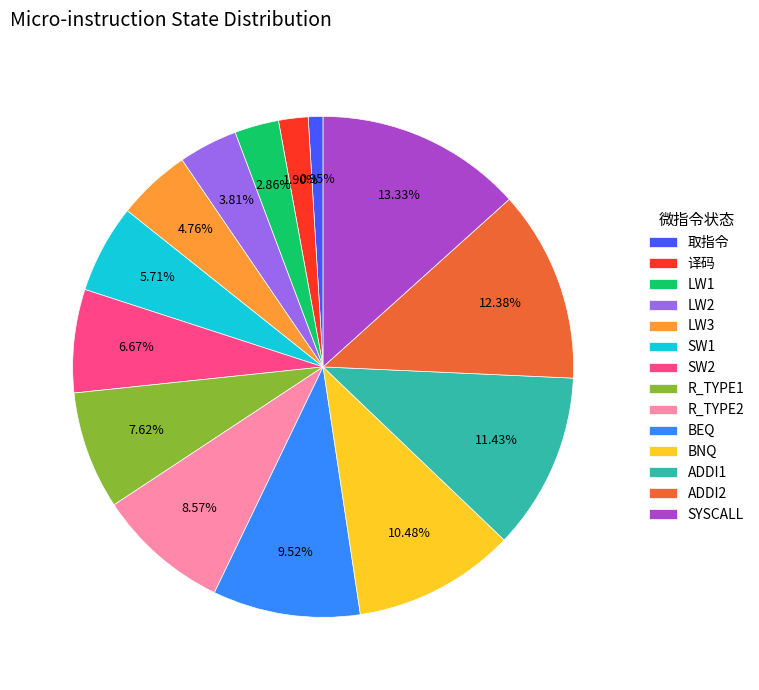

What is the total percentage of BEQ and R_TYPE1?

17.1%